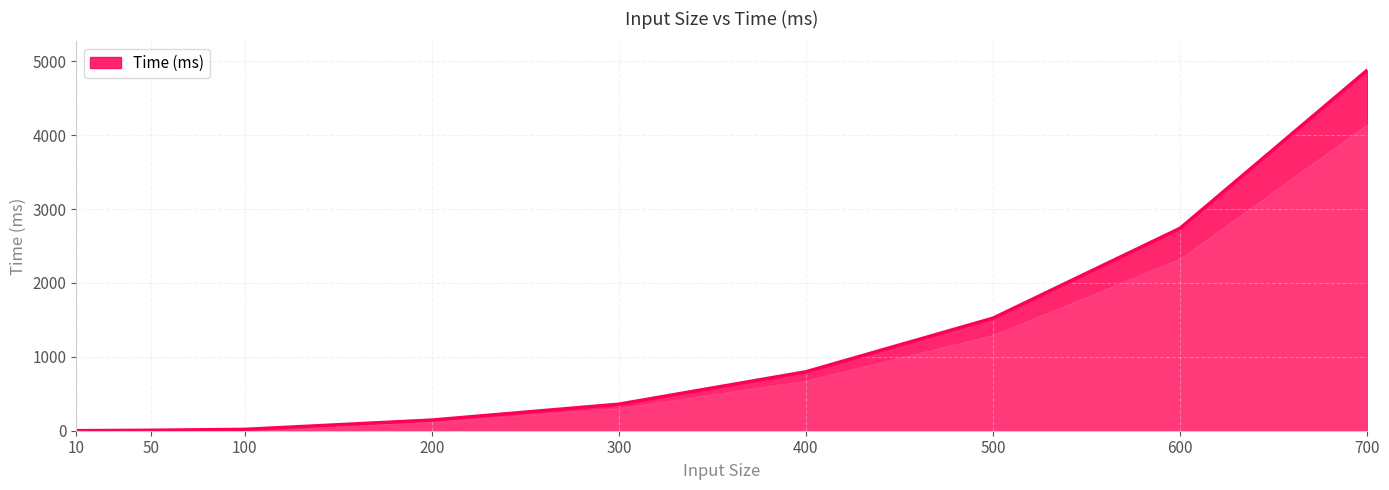

At which category does the chart reach its peak across all series?

700